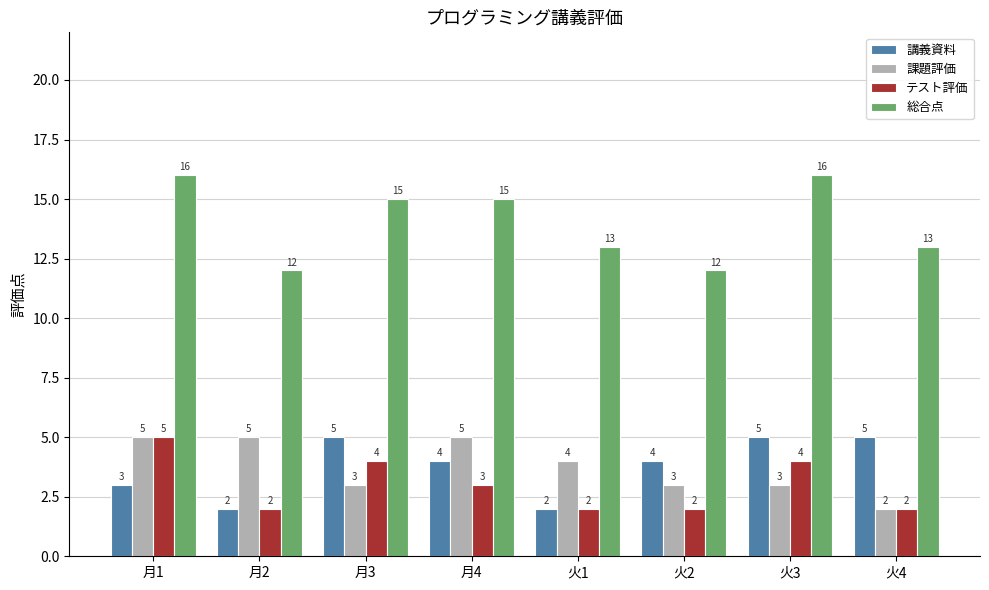

What is the spread (max minus min) of values at 火3?

13